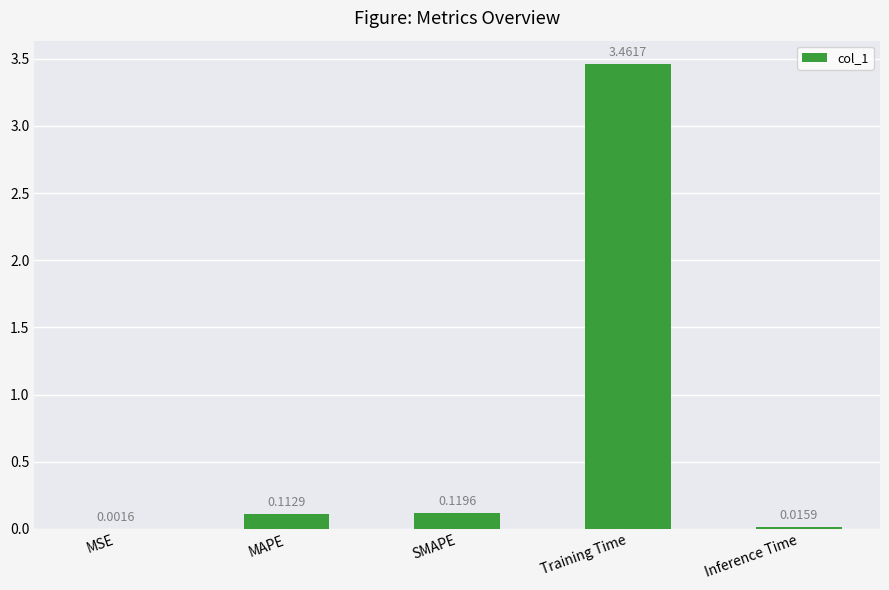

Which has a higher value, Training Time or Inference Time?

Training Time